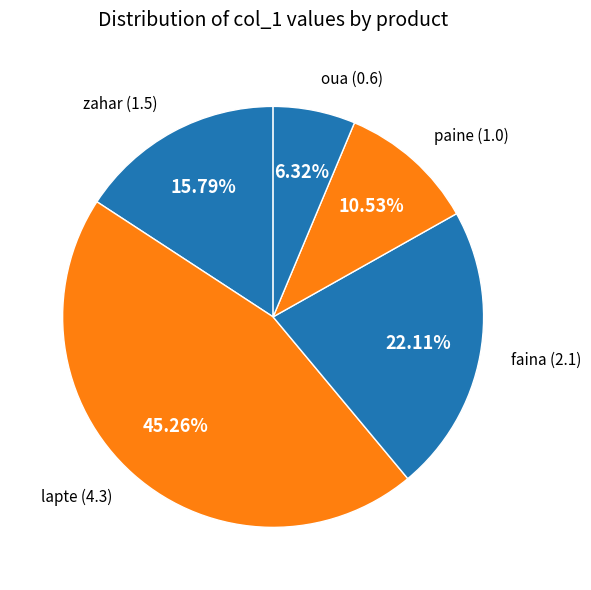

Does any single category account for the majority?

No